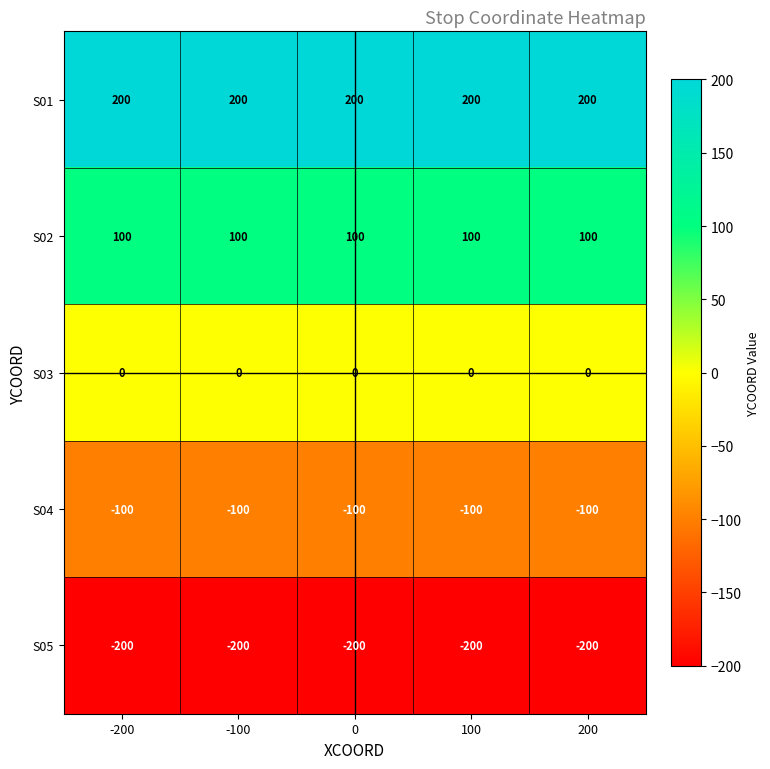

The S01 series shows 337 at -200. True or false?

False